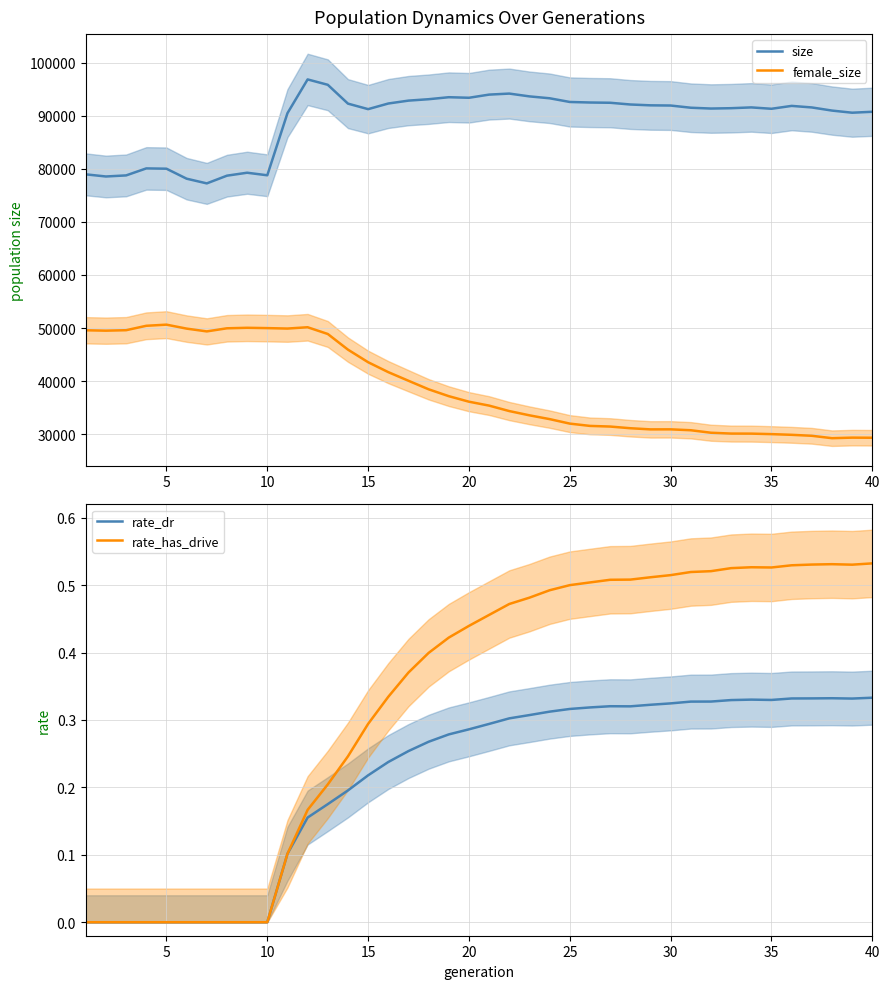

What are all the series names shown in the legend?

size, female_size, rate_dr, rate_has_drive